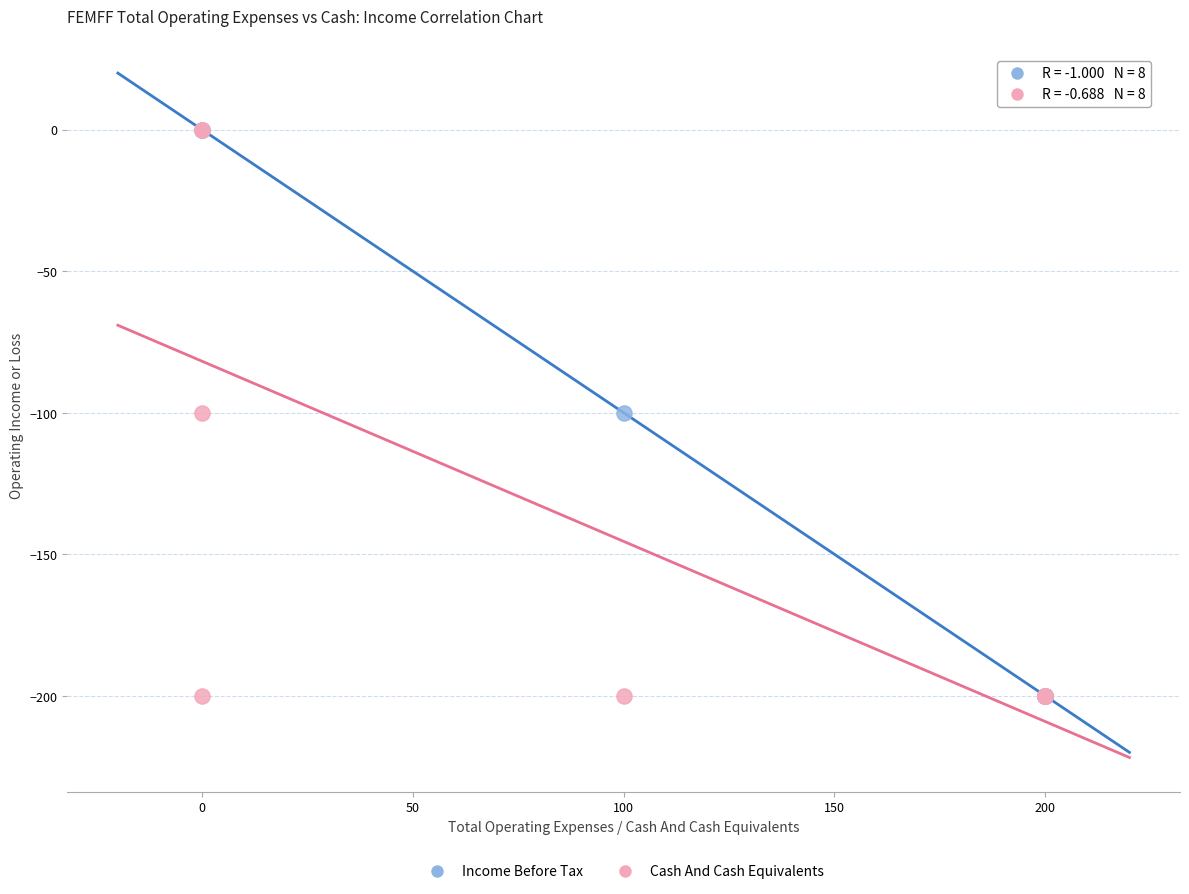

What are all the series names shown in the legend?

Income Before Tax, Cash And Cash Equivalents